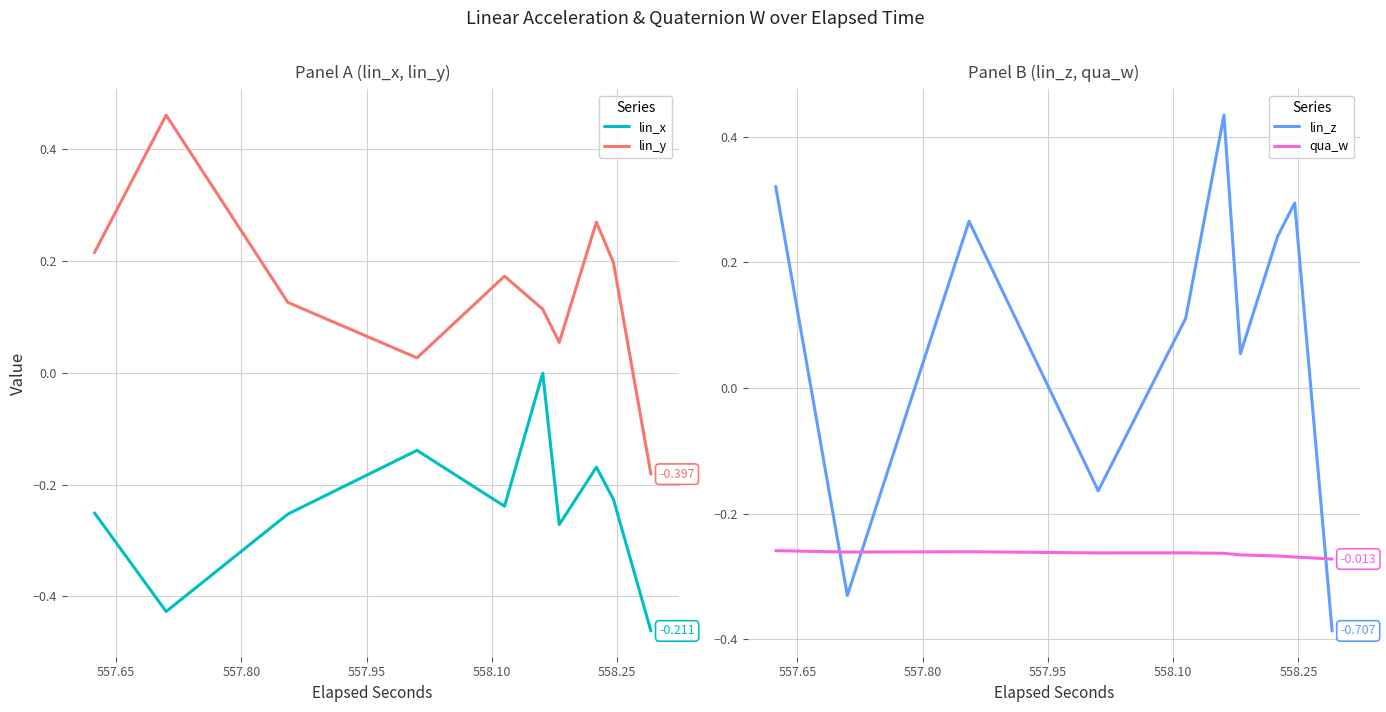

What is the difference between the maximum and minimum values in the lin_y series?

0.6